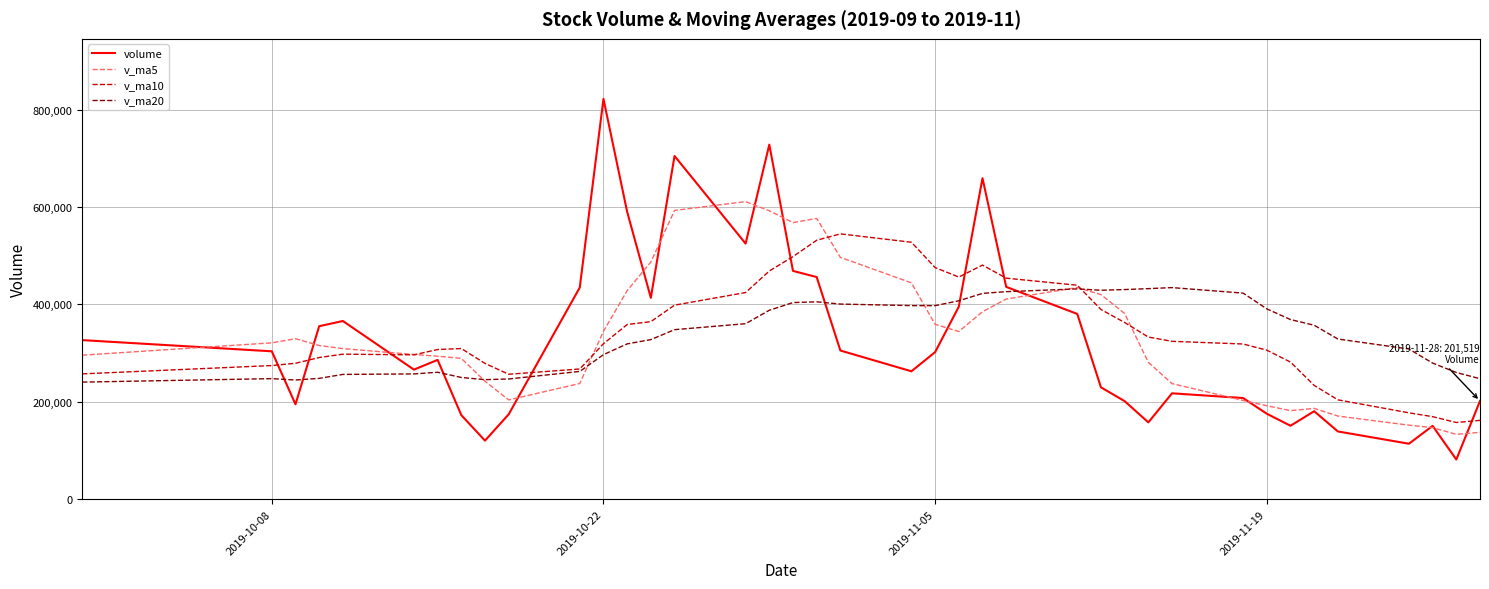

What is the highest value of the v_ma20 series?

434565.3